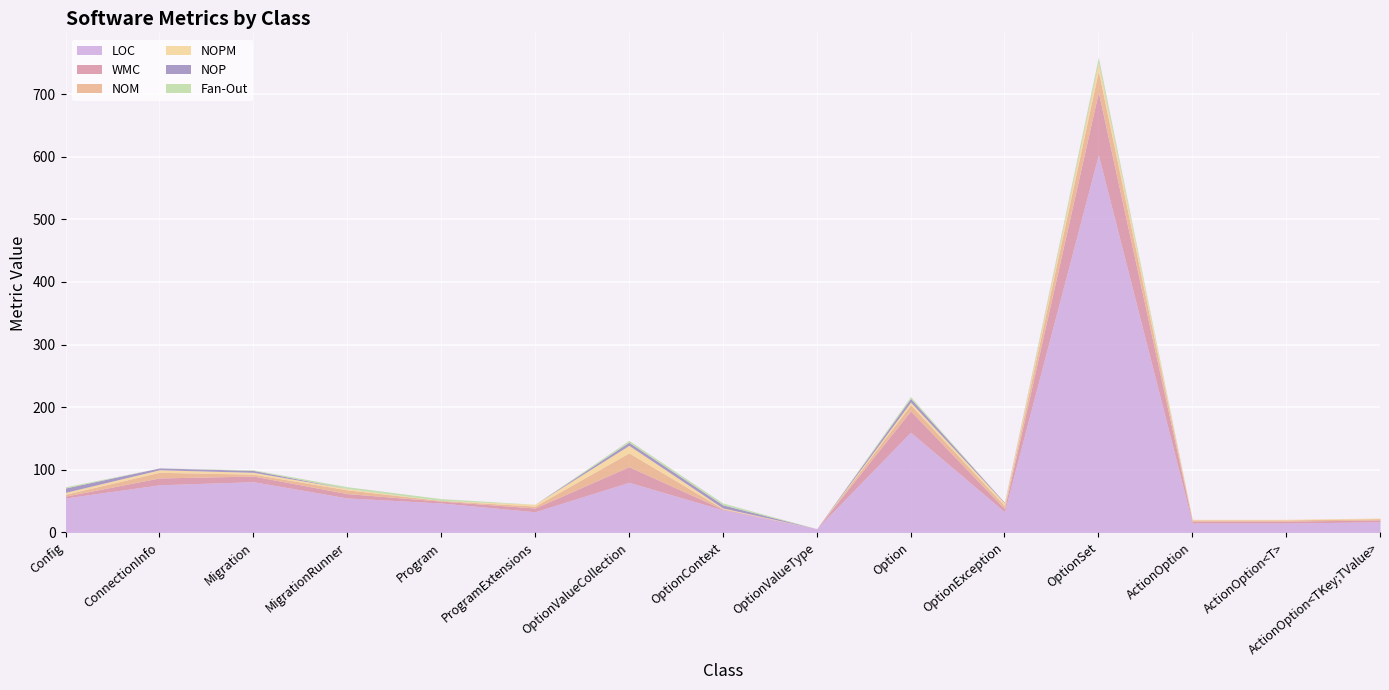

Rank the categories by NOM value from highest to lowest.

OptionSet, OptionValueCollection, Option, ConnectionInfo, MigrationRunner, OptionException, Config, Migration, ProgramExtensions, ActionOption, ActionOption<T>, ActionOption<TKey;TValue>, Program, OptionContext, OptionValueType